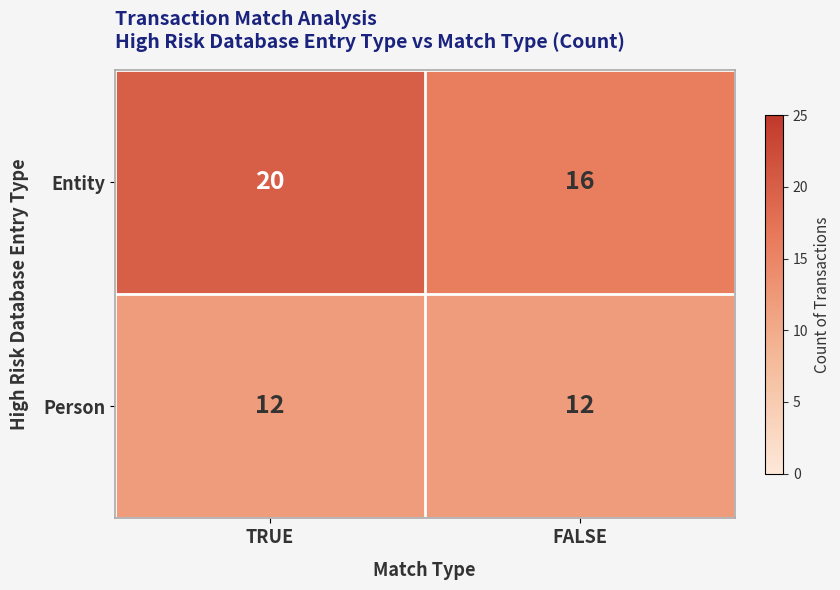

What is the average value of the Entity series?

18